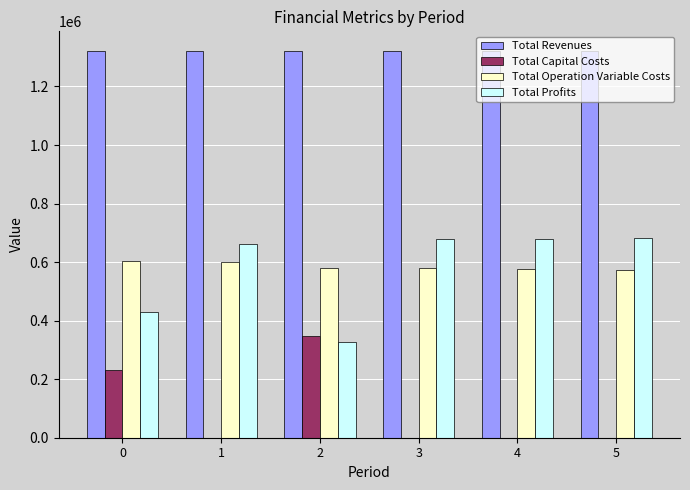

What is the maximum value shown in the chart?

1322345.9